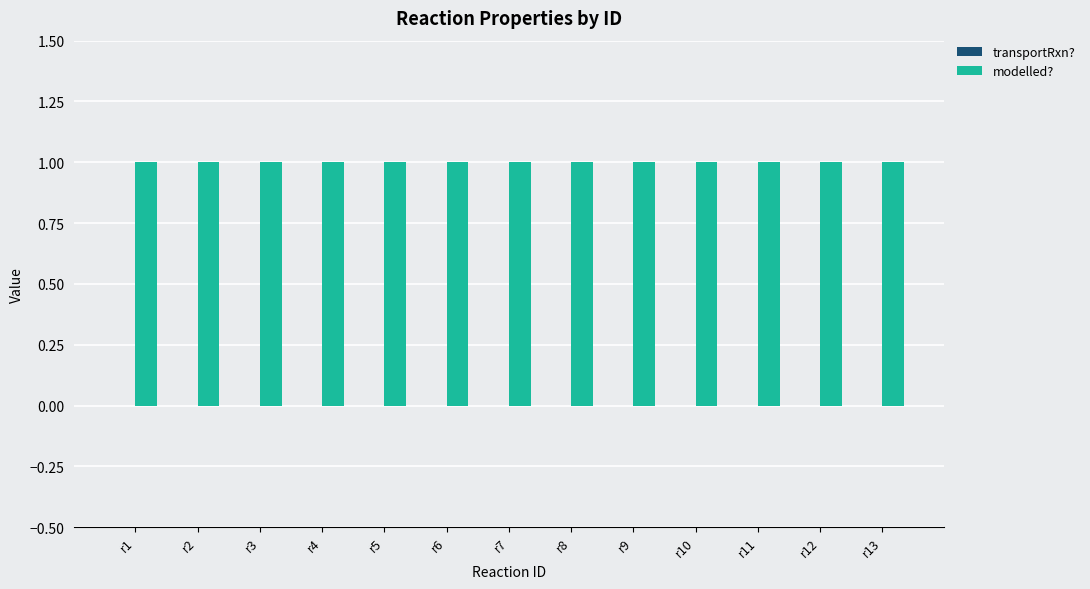

At which category is the sum across all series the highest?

r1